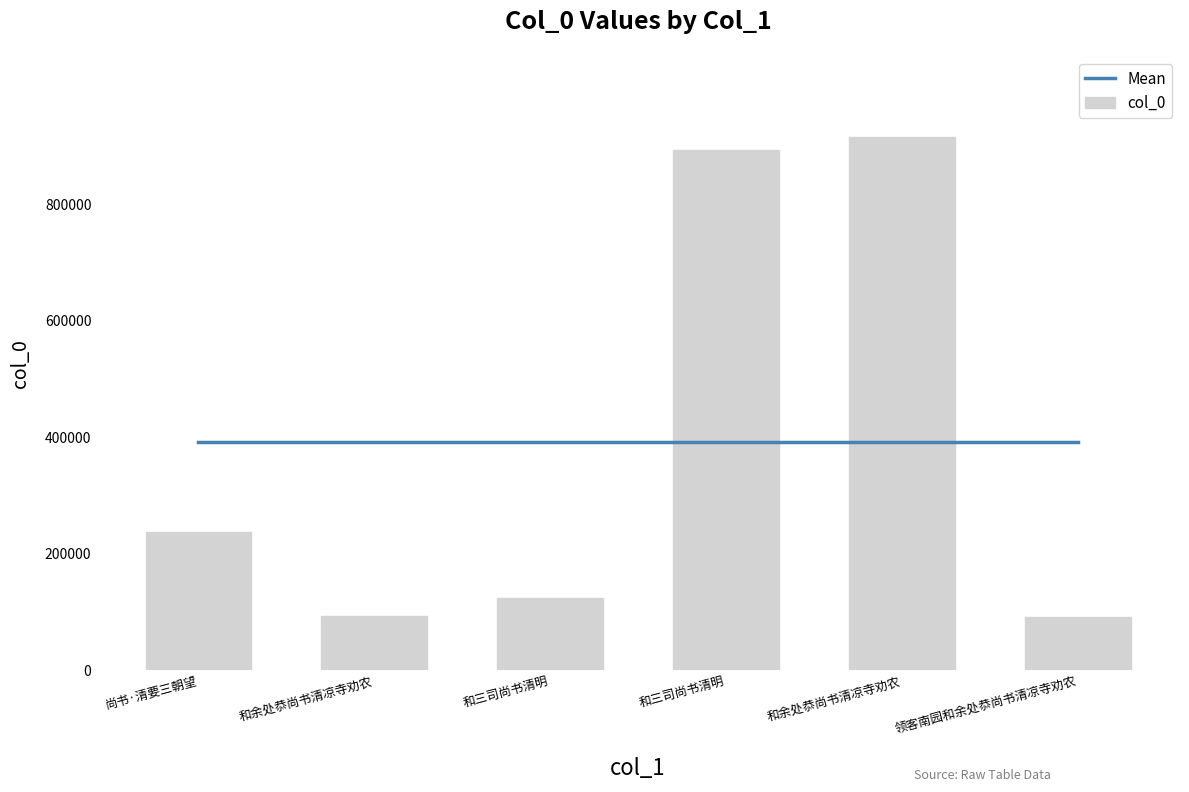

Reading left to right, transcribe all the data shown in this chart.

Mean: 尚书·清要三朝望=392222.7	和余处恭尚书清凉寺劝农=392222.7	和三司尚书清明=392222.7	和三司尚书清明=392222.7	和余处恭尚书清凉寺劝农=392222.7	领客南园和余处恭尚书清凉寺劝农=392222.7
col_0: 尚书·清要三朝望=236617.0	和余处恭尚书清凉寺劝农=93232.0	和三司尚书清明=124083.0	和三司尚书清明=891936.0	和余处恭尚书清凉寺劝农=915368.0	领客南园和余处恭尚书清凉寺劝农=92100.0